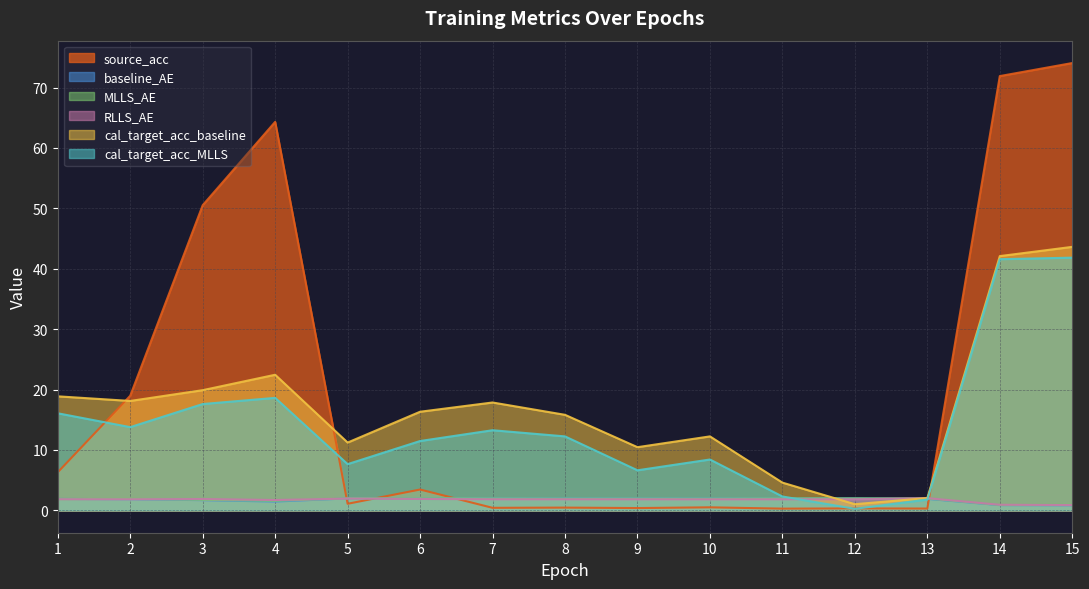

What is the highest value of the RLLS_AE series?

2.0